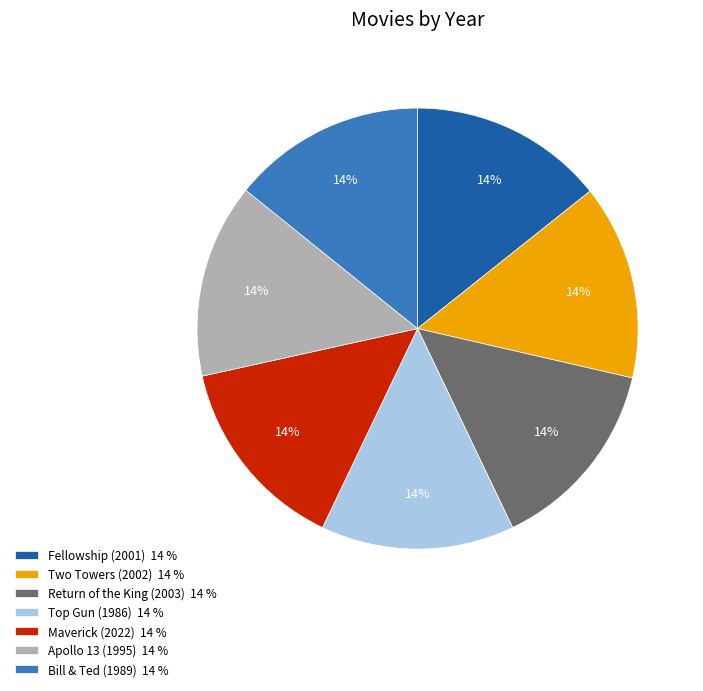

To the nearest percent, what is the combined percentage of Two Towers (2002) 14 % and Bill & Ted (1989) 14 %?

29%